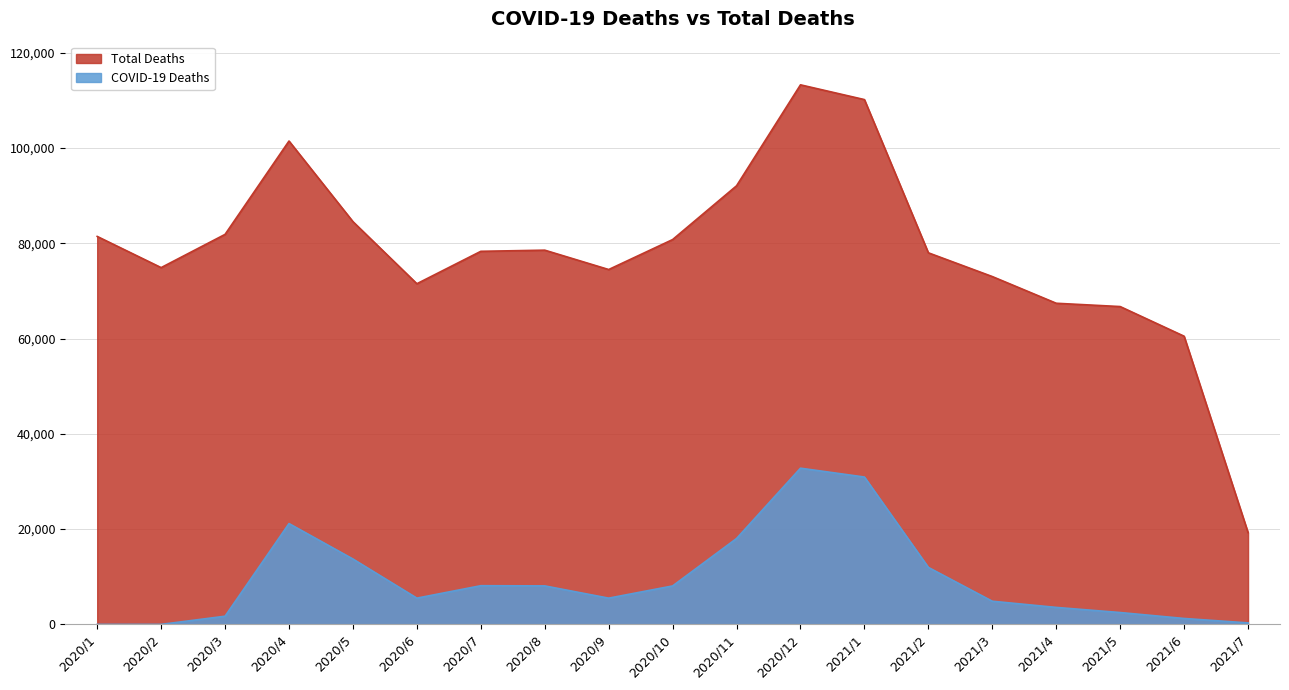

Where is the first local minimum for Total Deaths?

2020/2